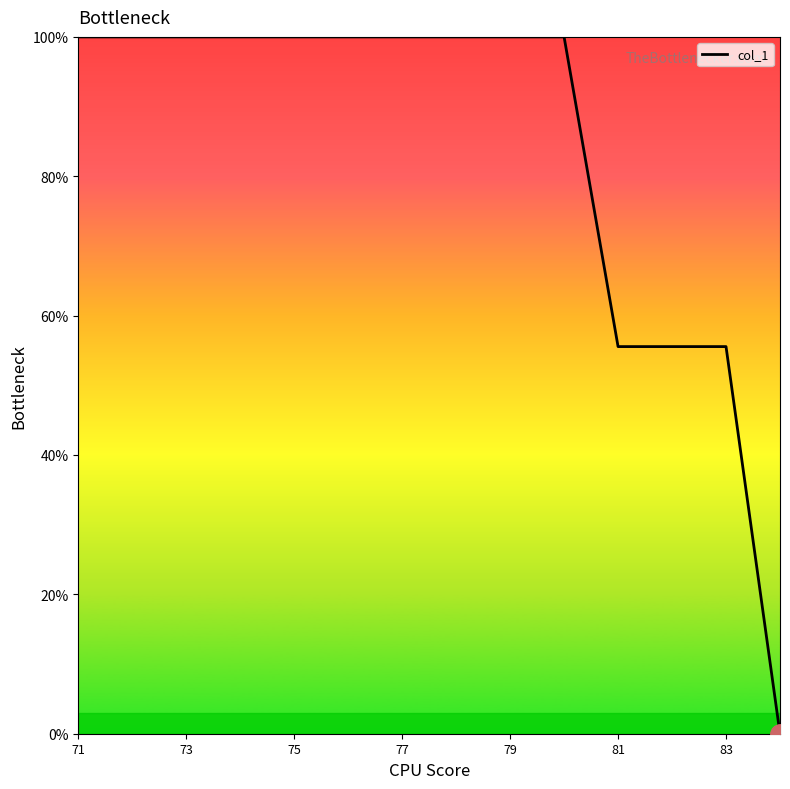

What is the maximum value shown in the chart?

100.0